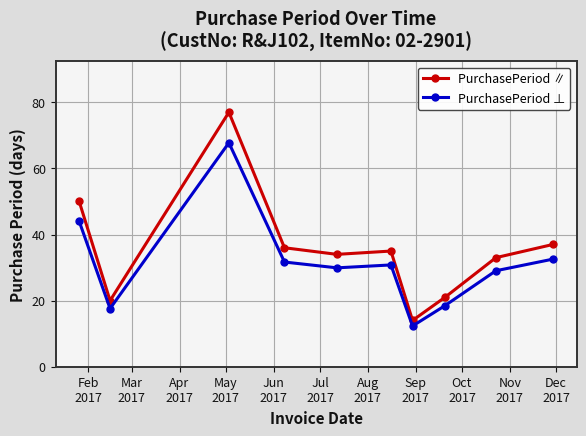

Which series has the largest total across all categories?

PurchasePeriod ∥